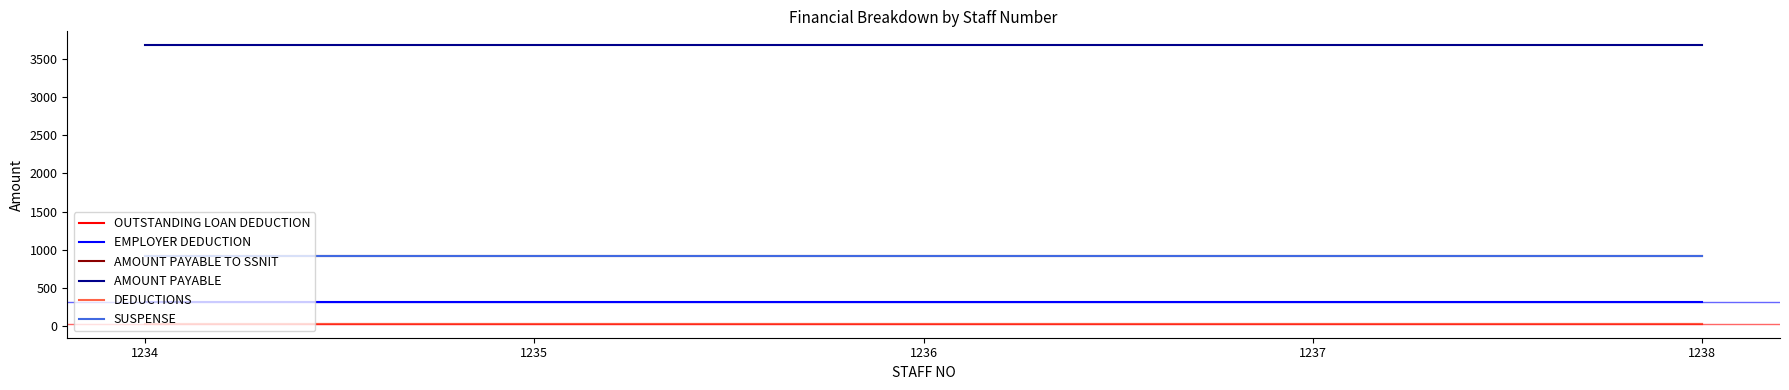

At how many categories does at least one series exceed 472?

5